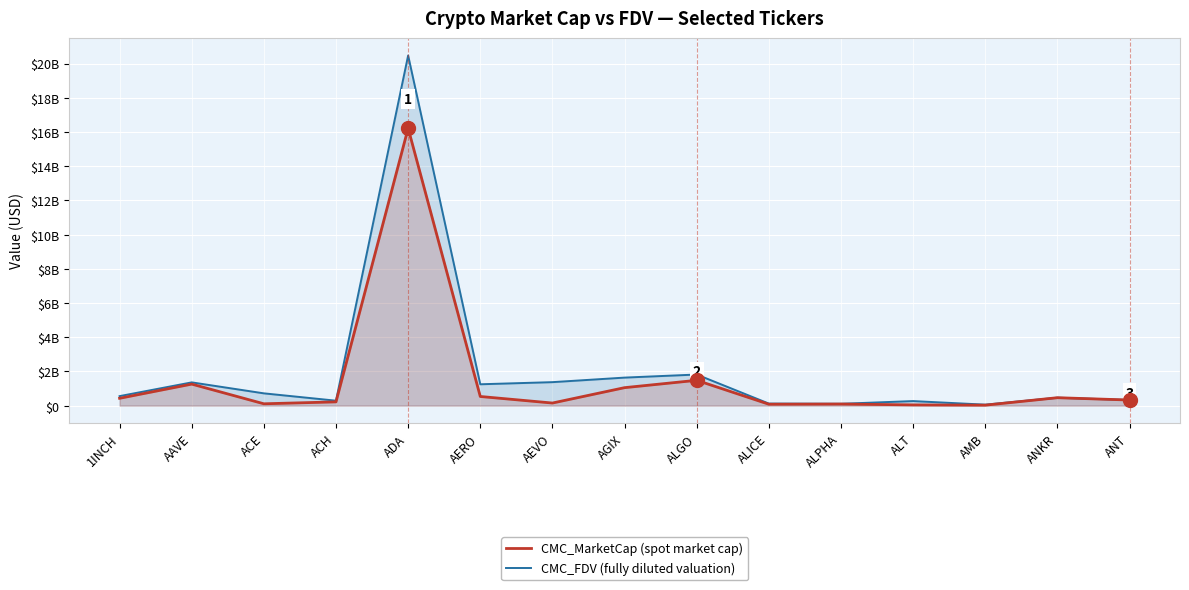

What is the minimum value for CMC_FDV?

56727079